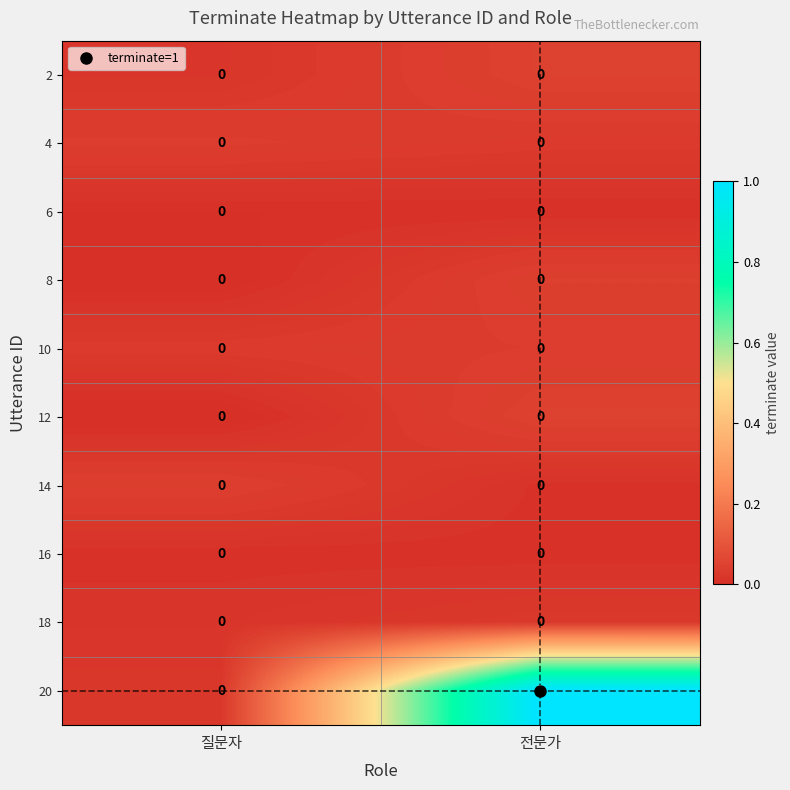

Which label corresponds to the largest value in the chart?

전문가